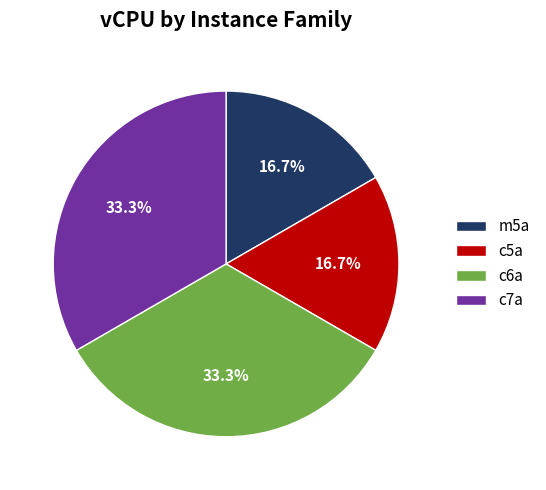

To the nearest percent, what is the average slice percentage?

25%